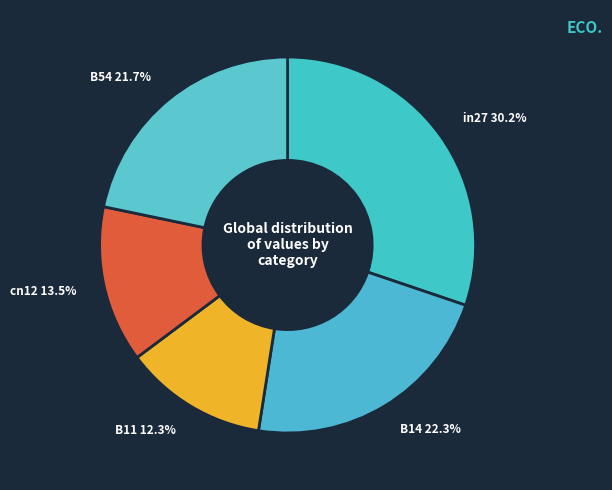

Count the number of slices in the pie.

5